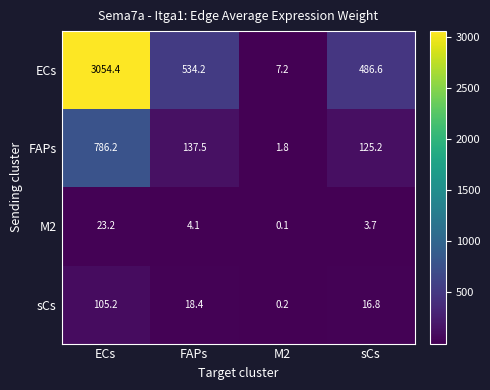

What is the sum of the ECs values at M2 and FAPs?

541.4